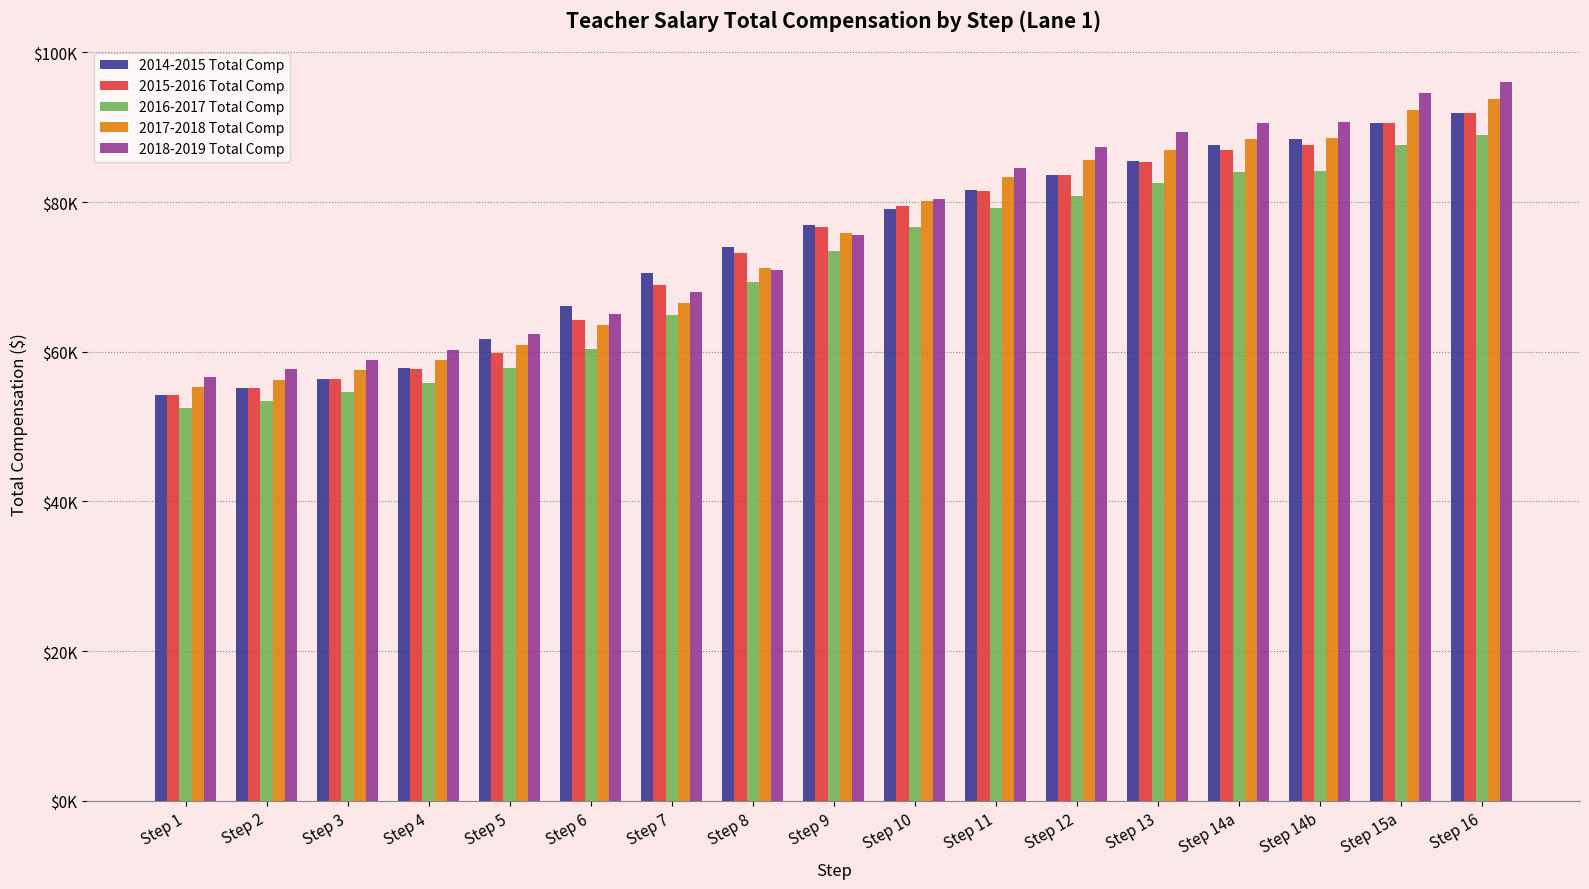

Read the 2015-2016 Total Comp value at Step 7.

68910.3